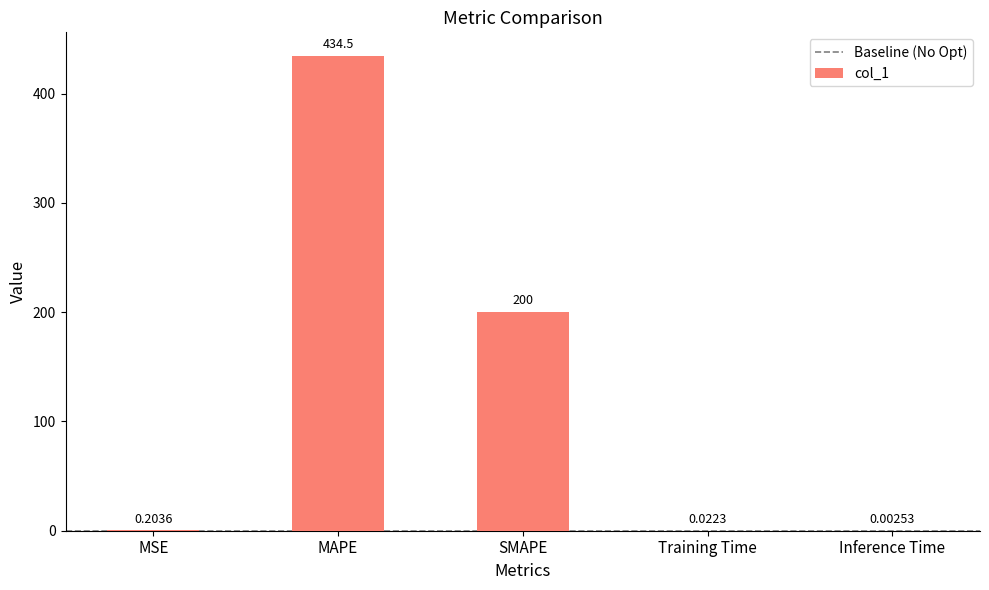

Which has a higher value, MSE or SMAPE?

SMAPE